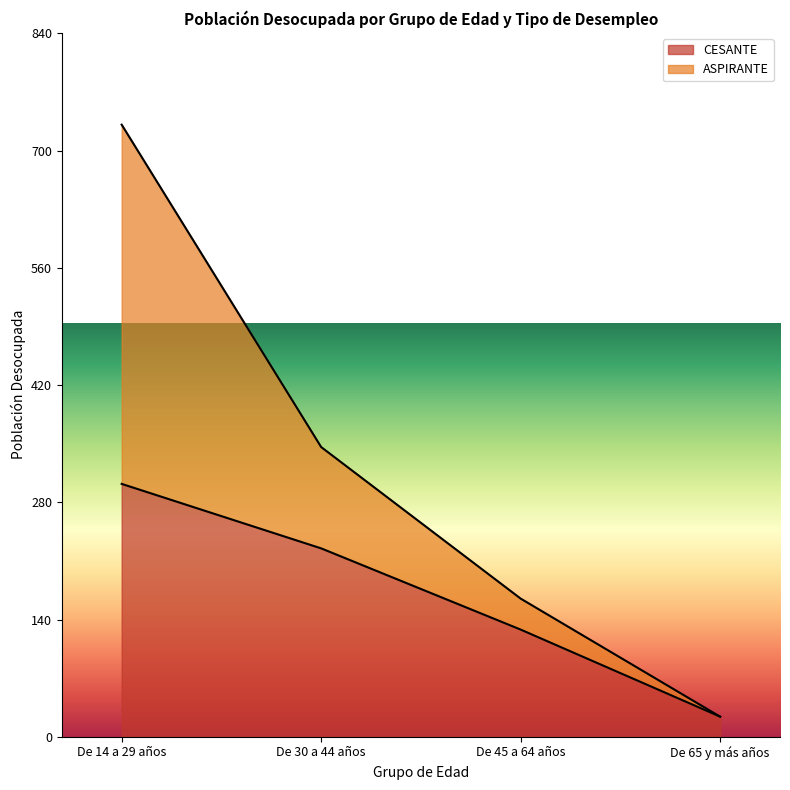

Reading right to left, extract all data points from this chart.

CESANTE: 24	128	225	302
ASPIRANTE: 24	165	346	731